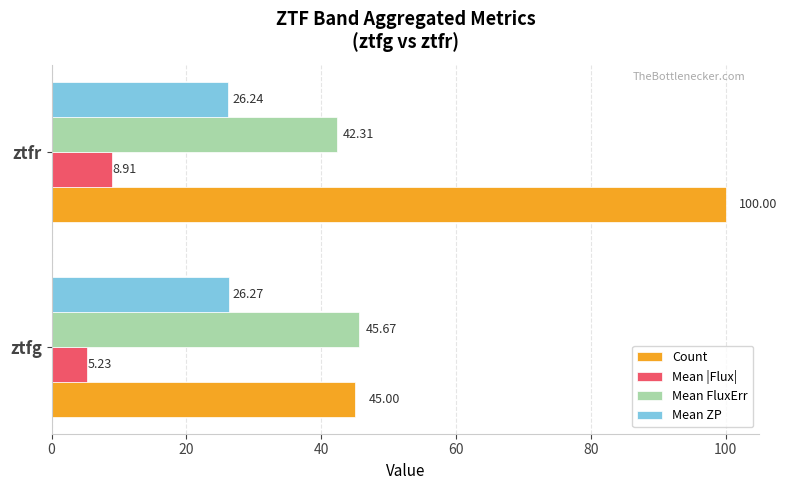

What is the sum of all Mean ZP values?

52.5